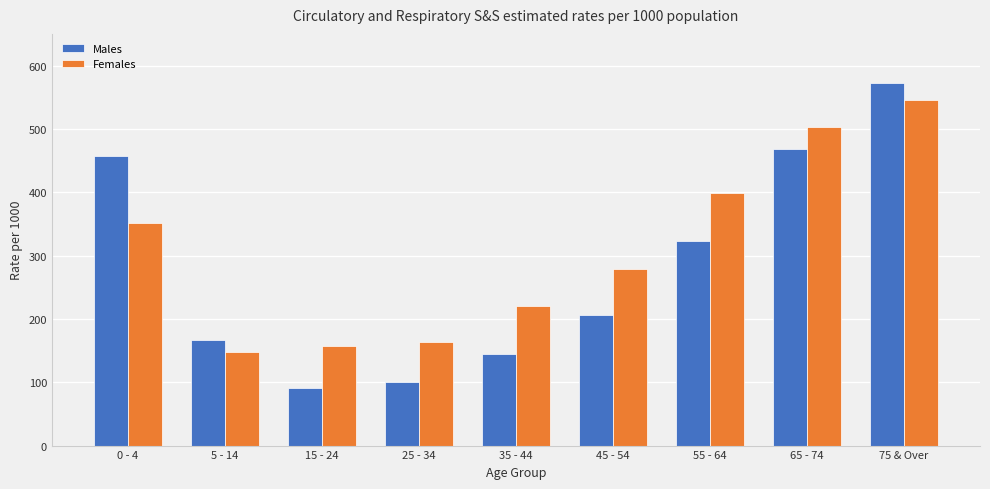

List the series in order of their overall mean, highest first.

Females, Males